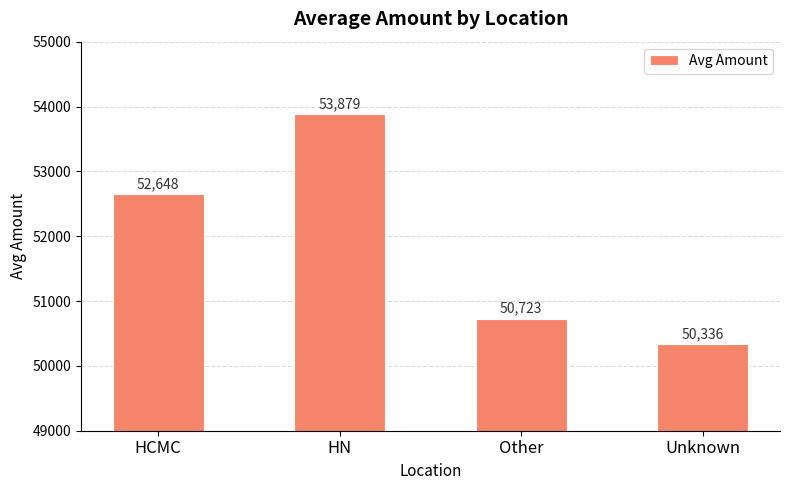

At which label is the value closest to 52107?

HCMC